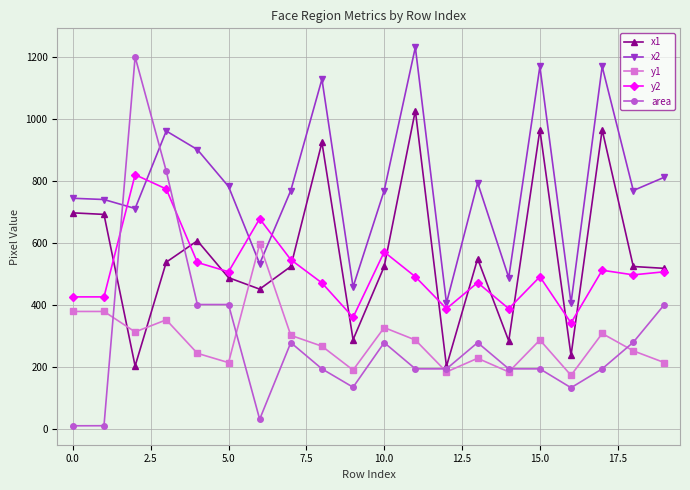

True or false: area and x2 cross at least once.

True